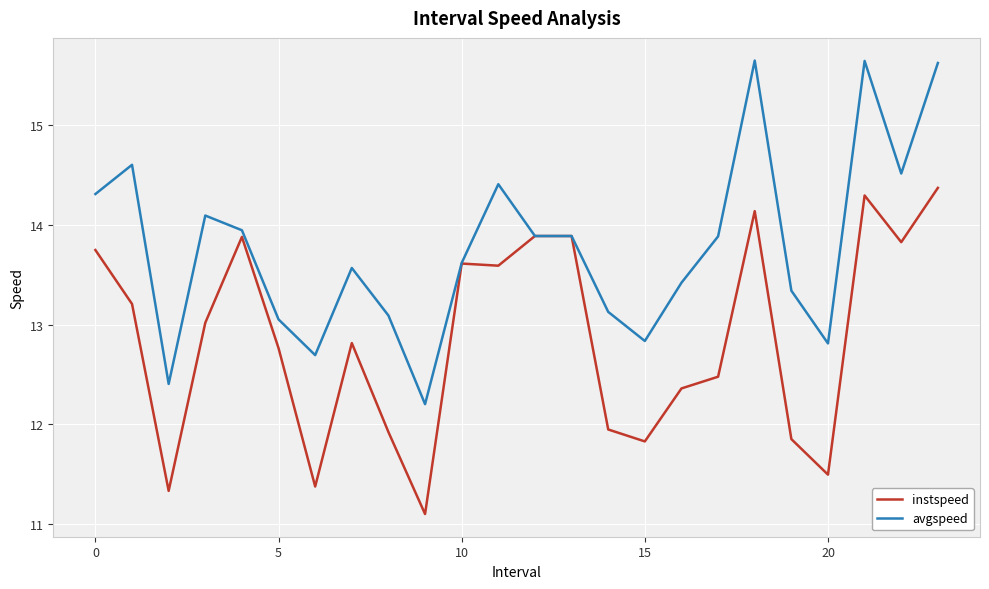

Which series has the widest spread of values?

avgspeed